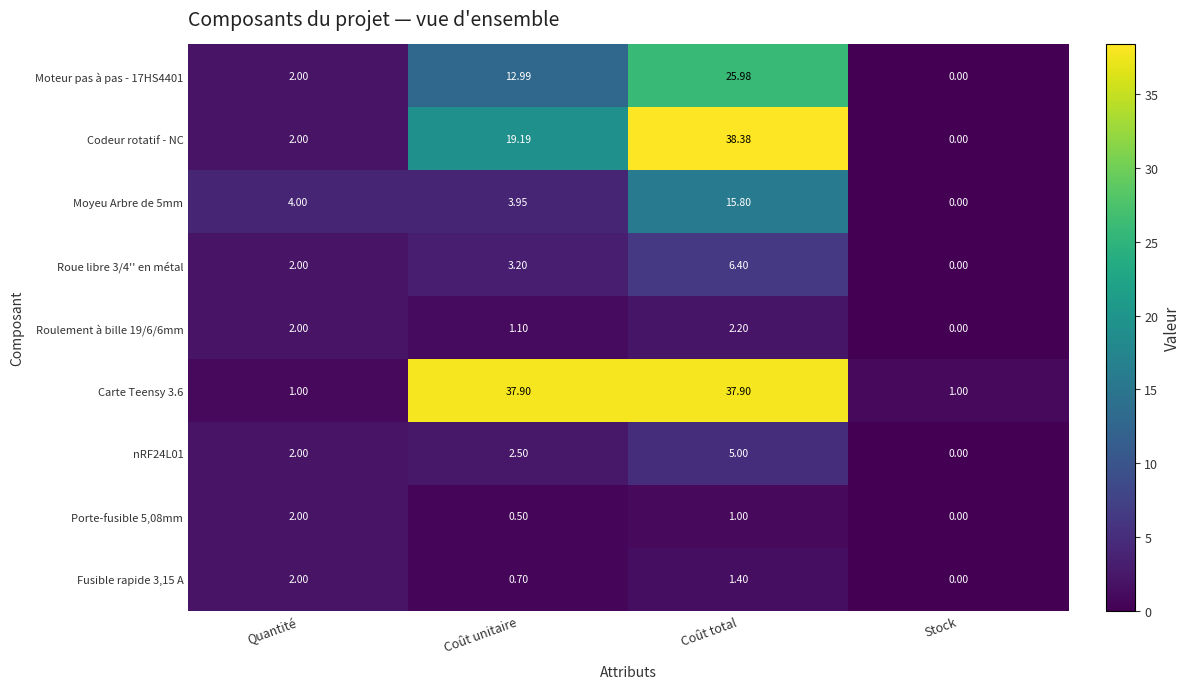

Where is Roue libre 3/4'' en métal nearest to the value 3?

Coût unitaire